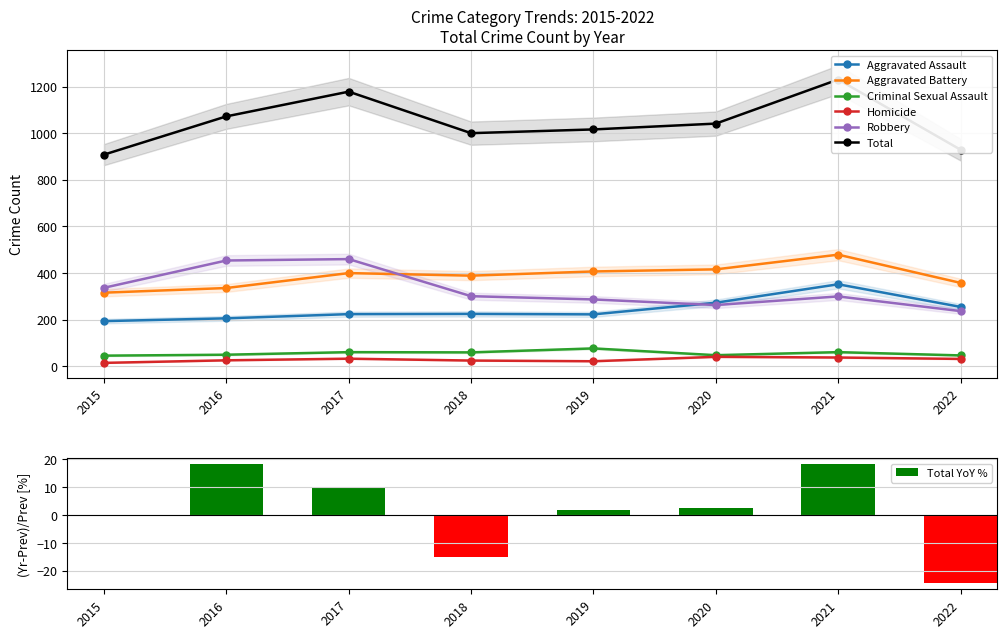

Reading left to right, list all the values displayed in this chart.

Aggravated Assault: 2015=194	2016=206	2017=224	2018=225	2019=223	2020=273	2021=352	2022=255
Aggravated Battery: 2015=316	2016=336	2017=400	2018=389	2019=407	2020=416	2021=479	2022=358
Criminal Sexual Assault: 2015=46	2016=50	2017=61	2018=60	2019=77	2020=48	2021=61	2022=47
Homicide: 2015=15	2016=26	2017=33	2018=25	2019=22	2020=41	2021=38	2022=32
Robbery: 2015=337	2016=454	2017=460	2018=301	2019=287	2020=263	2021=300	2022=237
Total: 2015=908	2016=1072	2017=1178	2018=1000	2019=1016	2020=1041	2021=1230	2022=929